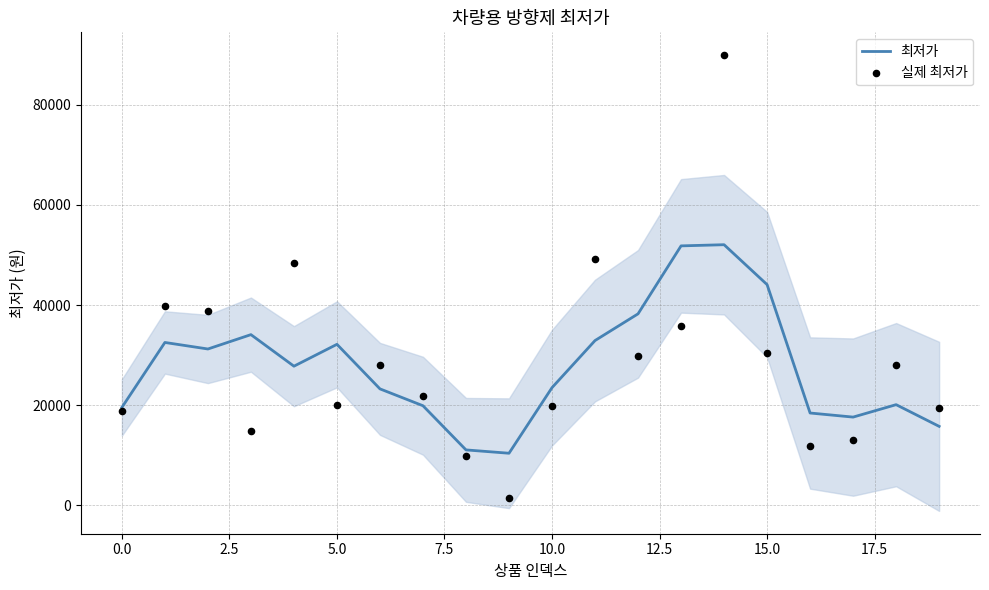

At how many categories does at least one series exceed 87575?

1